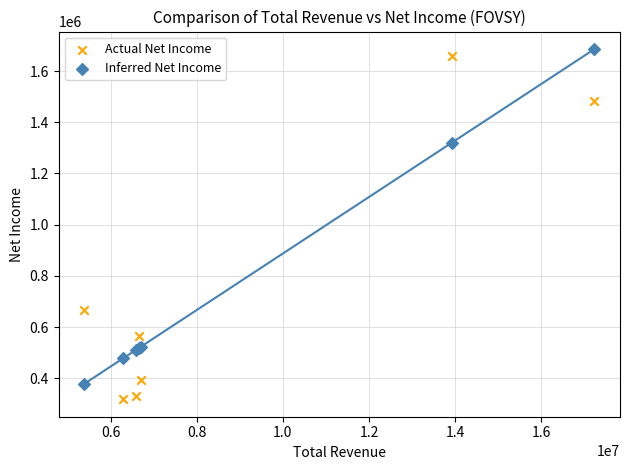

Across all series, what Y value is closest to 1001888?

1320755.5